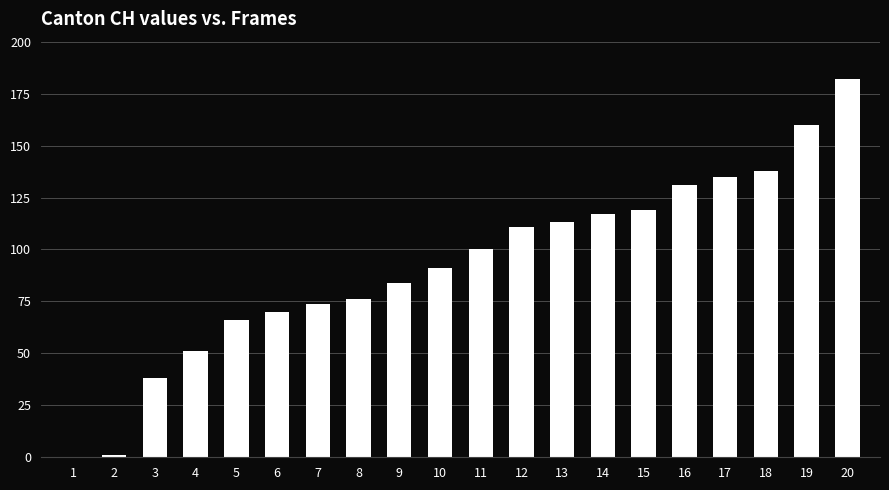

How many values are above zero?

19